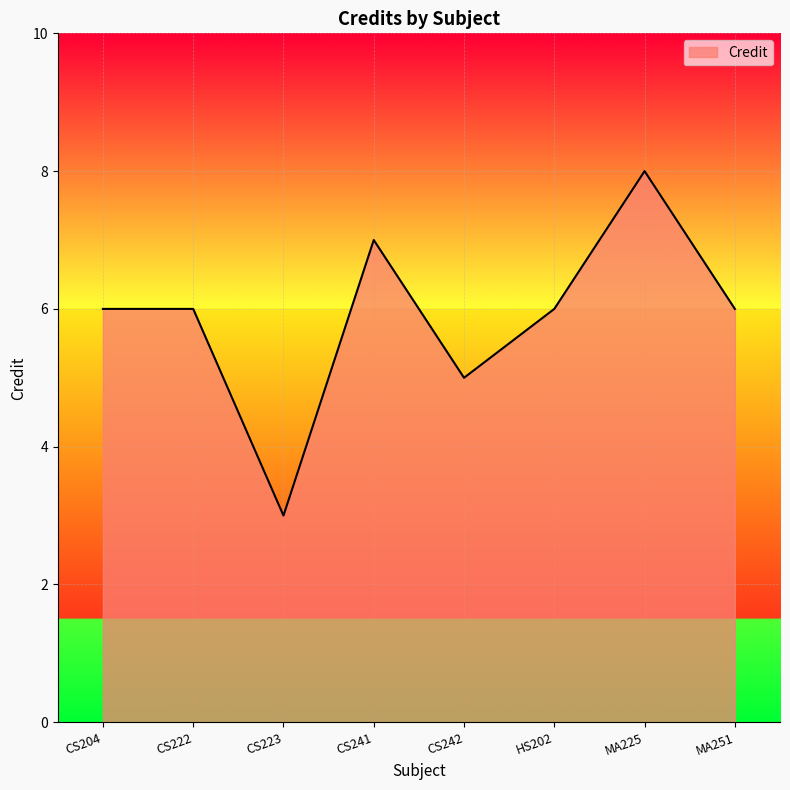

At which category does the data reach its first local valley?

CS223